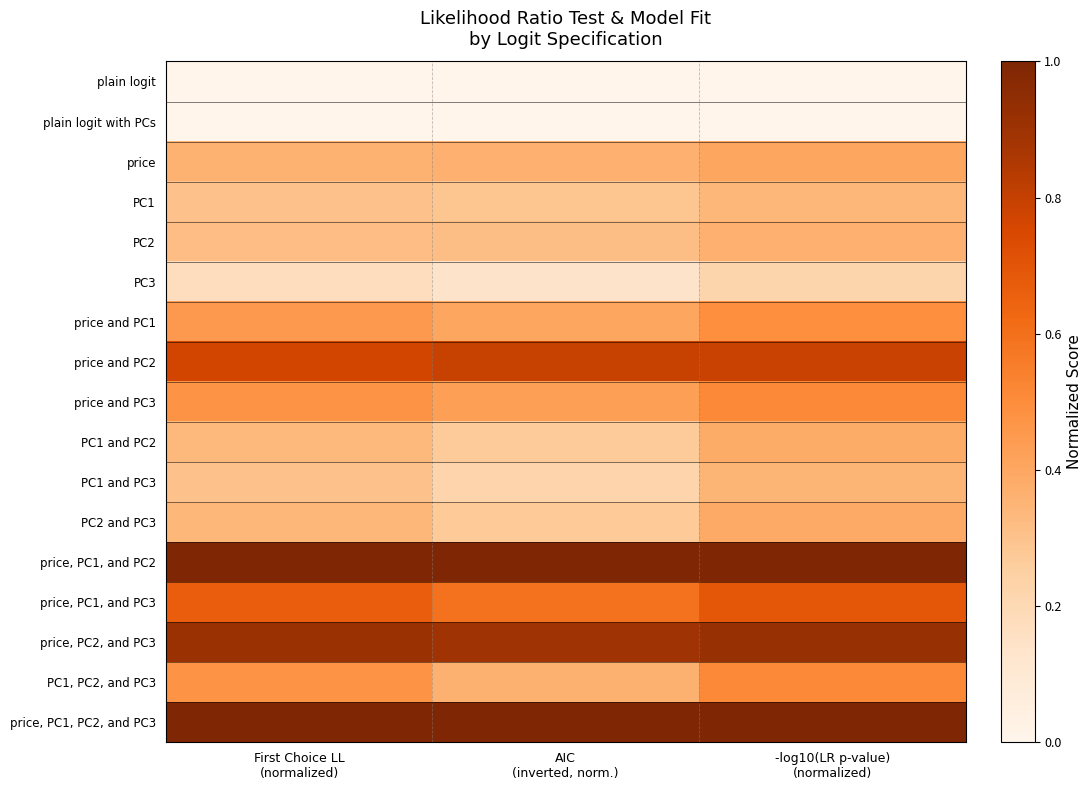

What is the spread (max minus min) of values at -log10(LR p-value)
(normalized)?

1.0